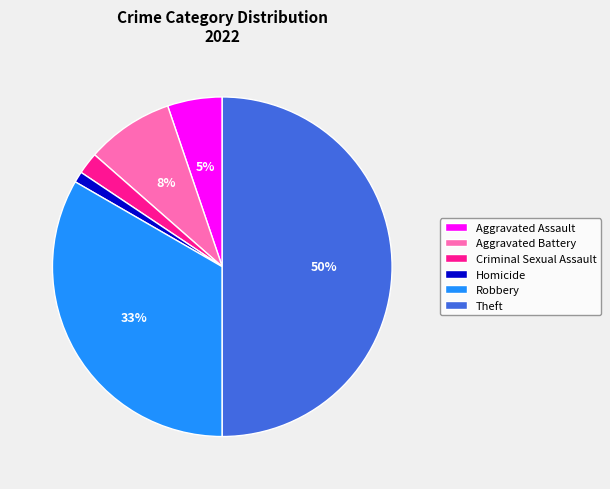

To the nearest percent, what is the combined percentage of Aggravated Battery and Criminal Sexual Assault?

10%